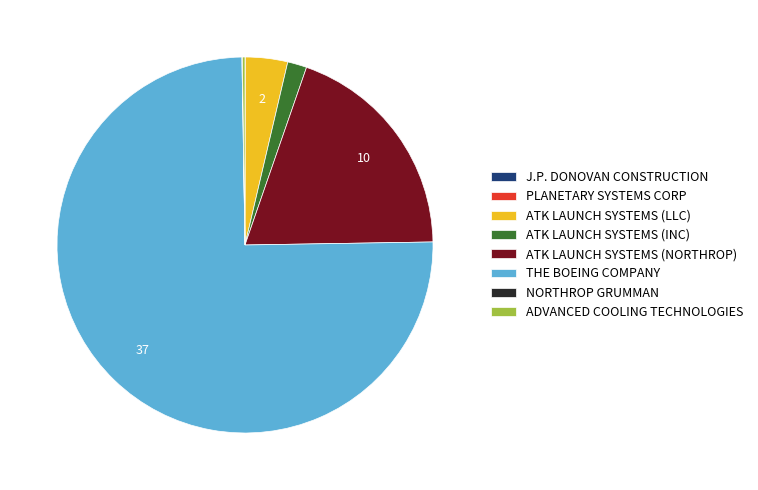

The THE BOEING COMPANY slice represents 88% of the pie. True or false?

False